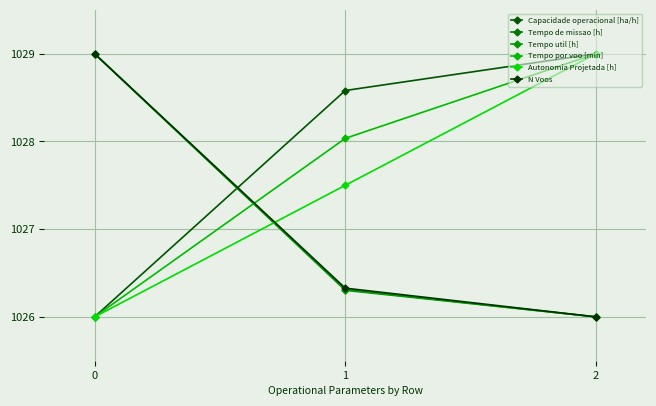

Reading right to left, extract all data points from this chart.

Capacidade operacional [ha/h]: 2=1029.0	1=1028.6	0=1026.0
Tempo de missao [h]: 2=1026.0	1=1026.3	0=1029.0
Tempo util [h]: 2=1026.0	1=1026.3	0=1029.0
Tempo por voo [min]: 2=1029.0	1=1028.0	0=1026.0
Autonomia Projetada [h]: 2=1029.0	1=1027.5	0=1026.0
N Voos: 2=1026.0	1=1026.3	0=1029.0